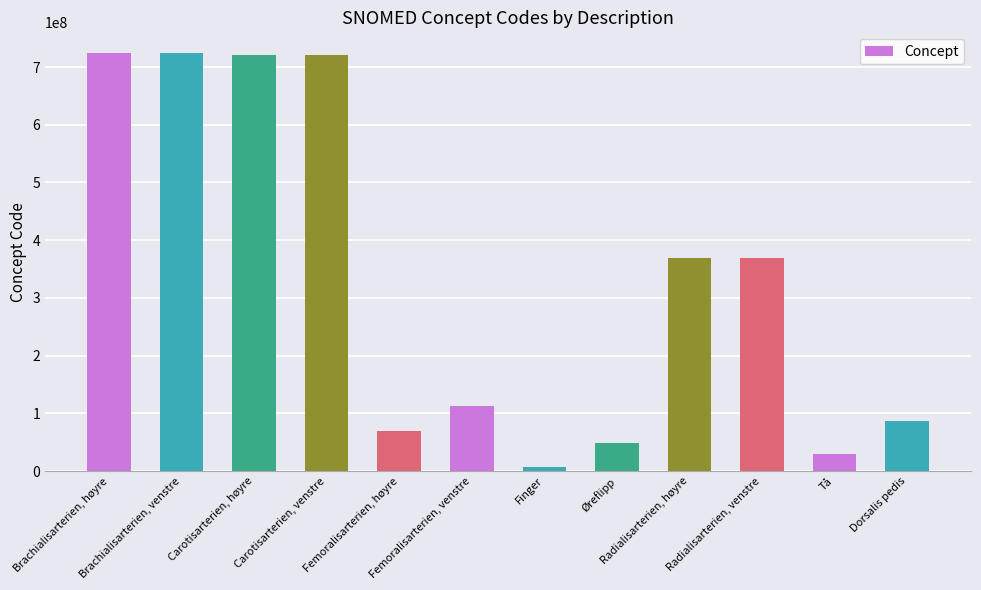

Between Finger and Radialisarterien, høyre, which is larger?

Radialisarterien, høyre